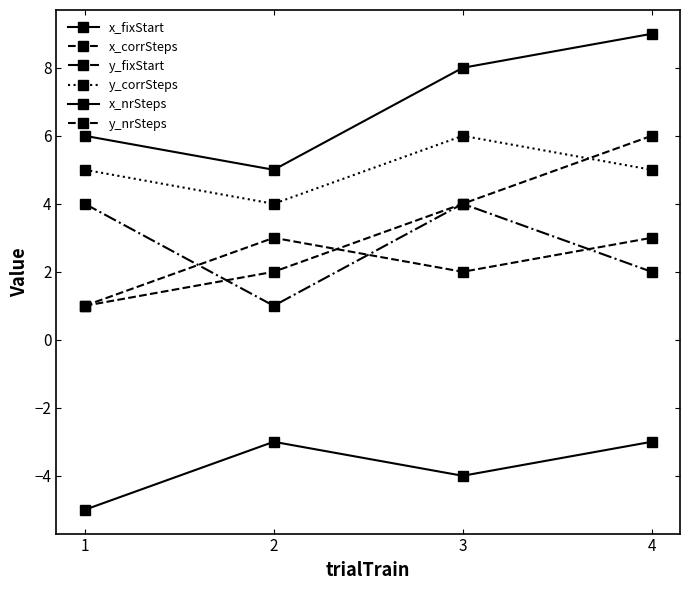

Is this an area chart (filled region under the line)?

No